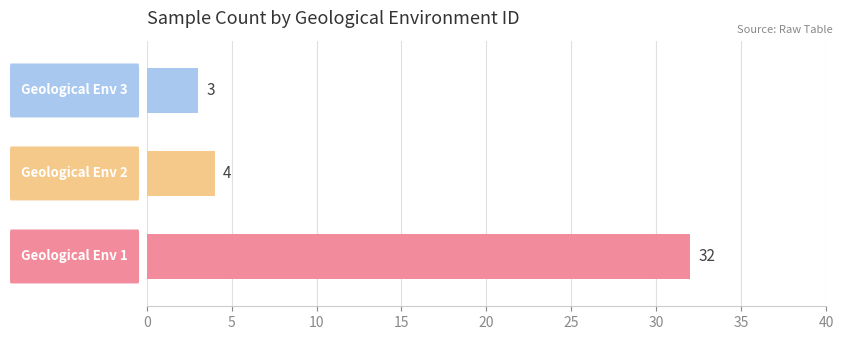

Reading bottom to top, extract all data points from this chart.

32	4	3